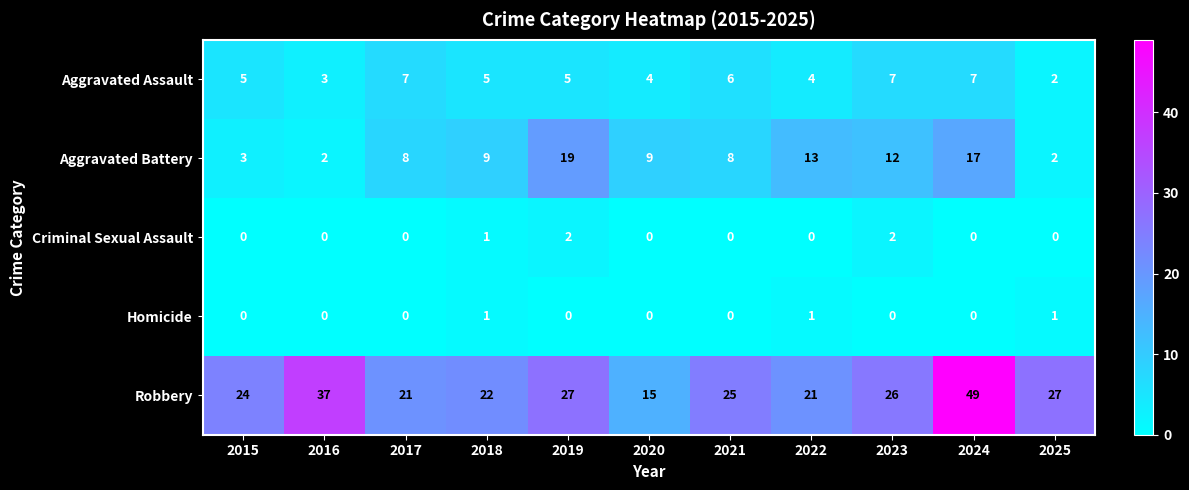

What is the greatest value displayed?

49